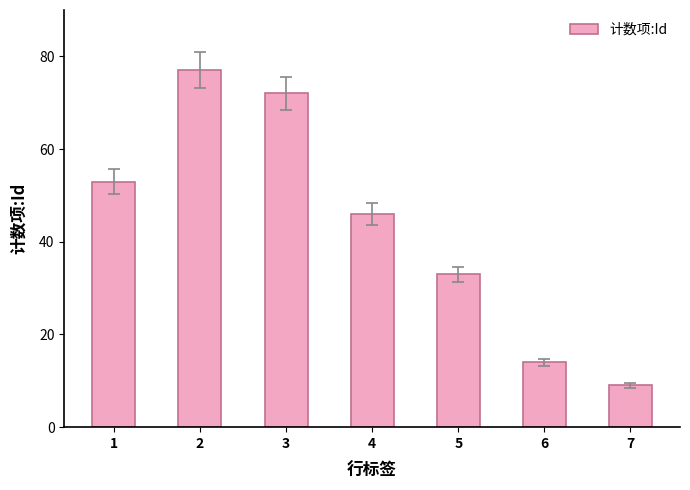

The chart shows a value of 43 at 3. True or false?

False